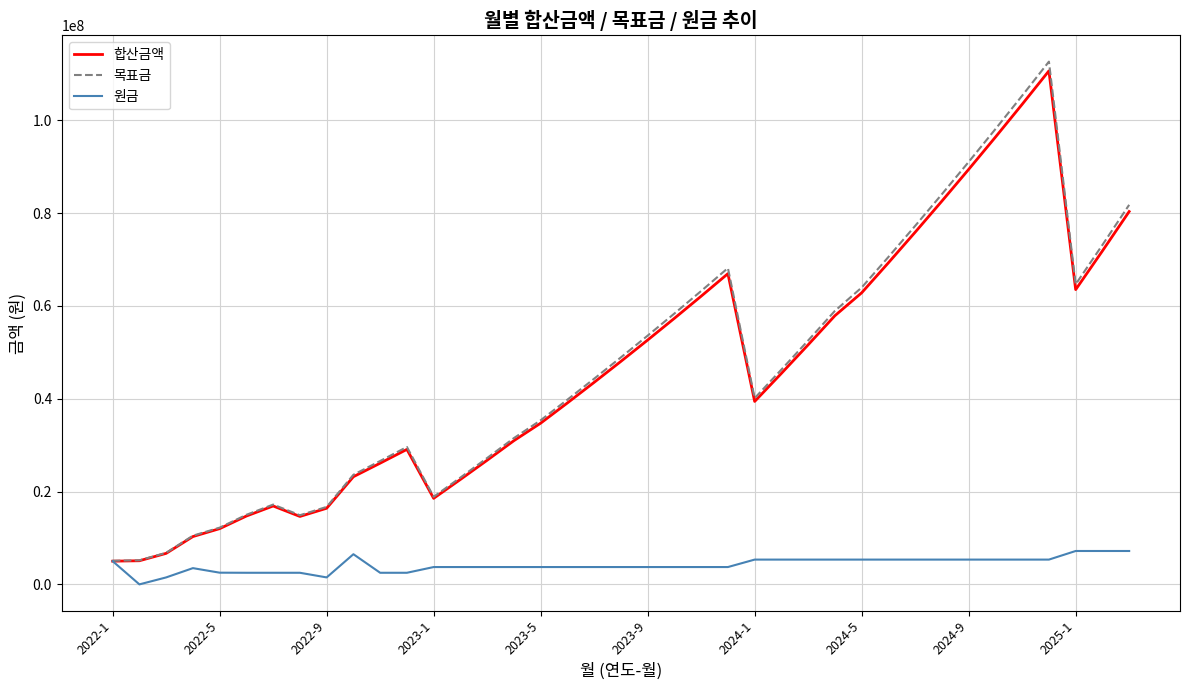

What is the lowest value of the 목표금 series?

5090000.0